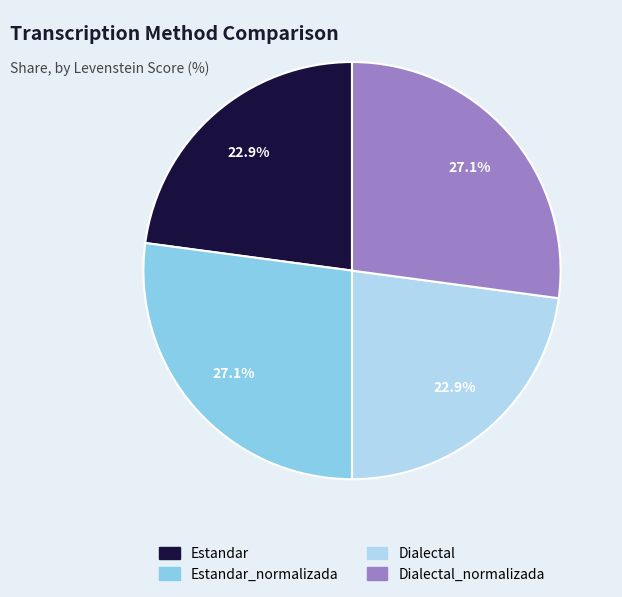

How much of the chart is everything except Estandar_normalizada?

72.9%